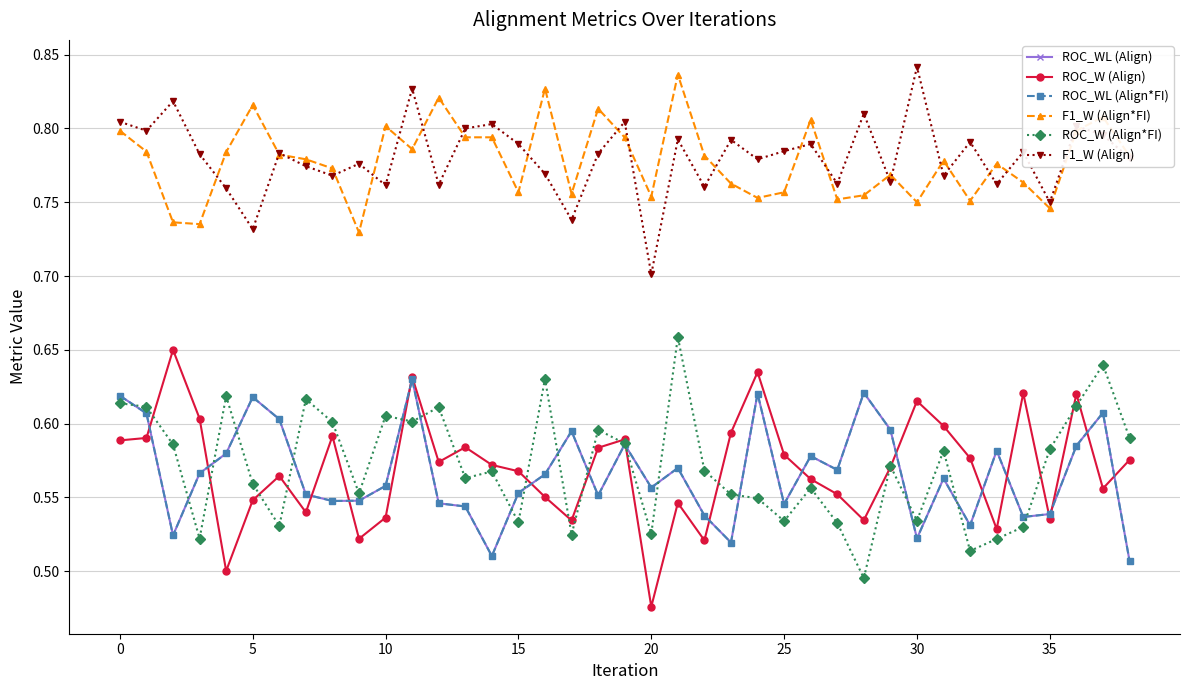

Does the chart display data point markers on the line(s)?

Yes